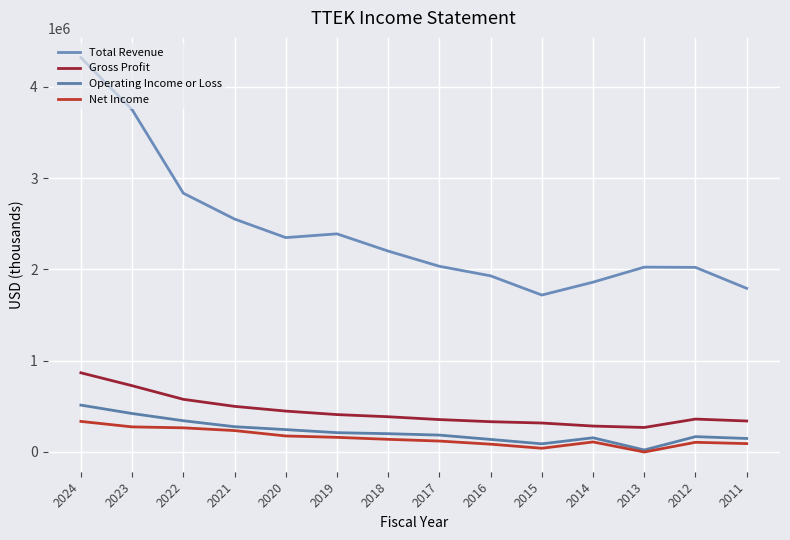

At 2021, list the series in order from largest to smallest.

Total Revenue, Gross Profit, Operating Income or Loss, Net Income